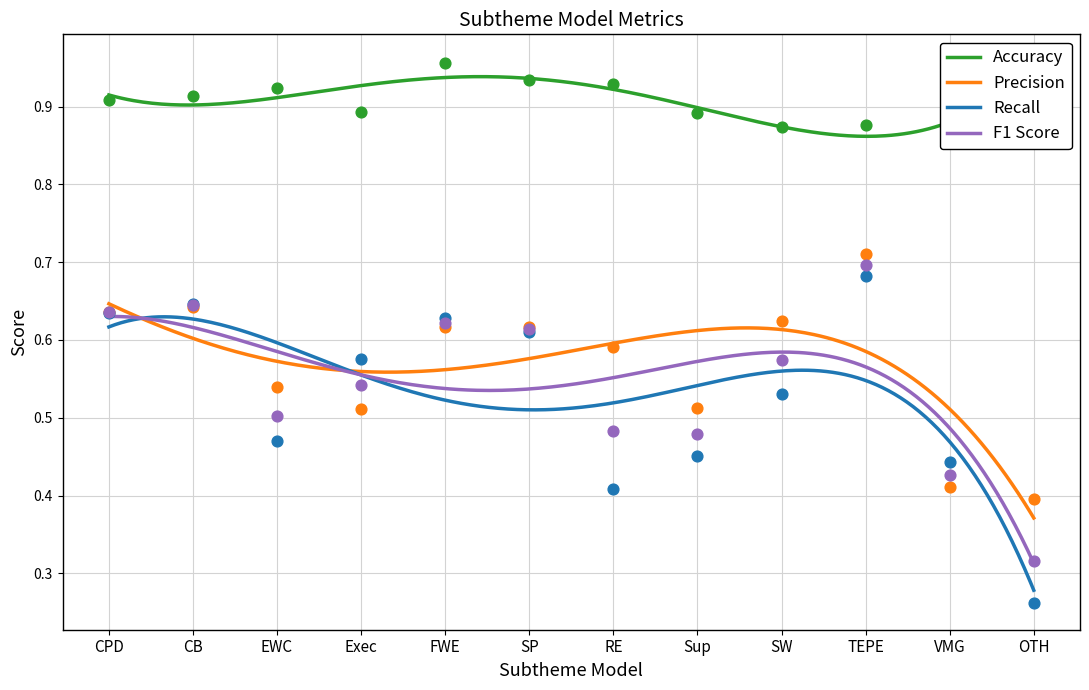

At how many categories does at least one series exceed 0?

12